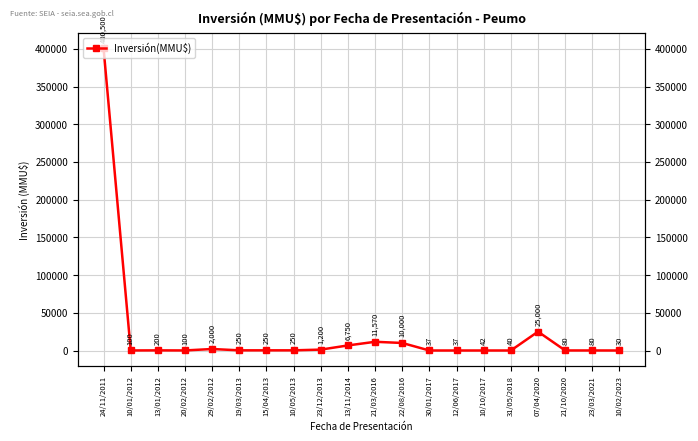

List the labels in order of value, smallest first.

10/02/2023, 30/01/2017, 12/06/2017, 31/05/2018, 10/10/2017, 21/10/2020, 23/03/2021, 10/01/2012, 20/02/2012, 13/01/2012, 19/03/2013, 15/04/2013, 10/05/2013, 23/12/2013, 29/02/2012, 13/11/2014, 22/08/2016, 21/03/2016, 07/04/2020, 24/11/2011